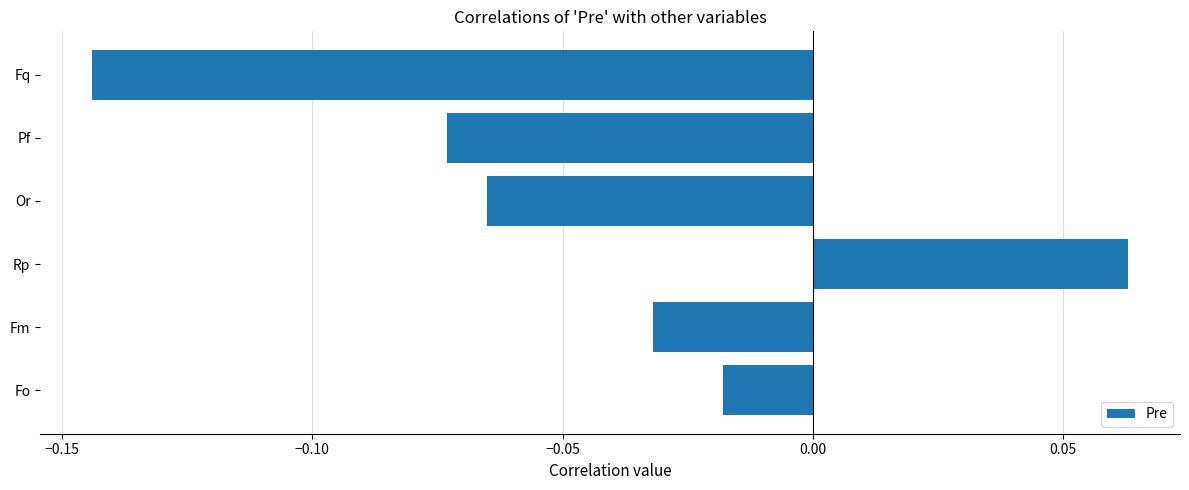

Rank the categories by value from lowest to highest.

Fq, Pf, Or, Fm, Fo, Rp